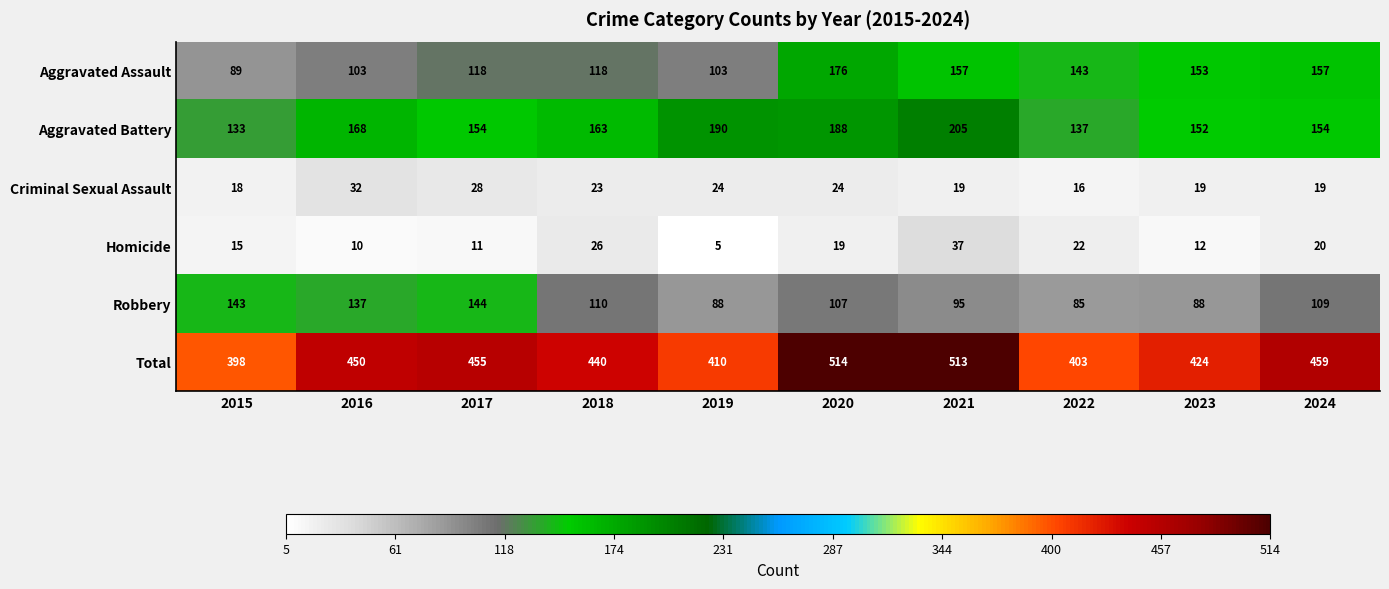

True or false: Aggravated Battery has a value of 339 at 2019.

False